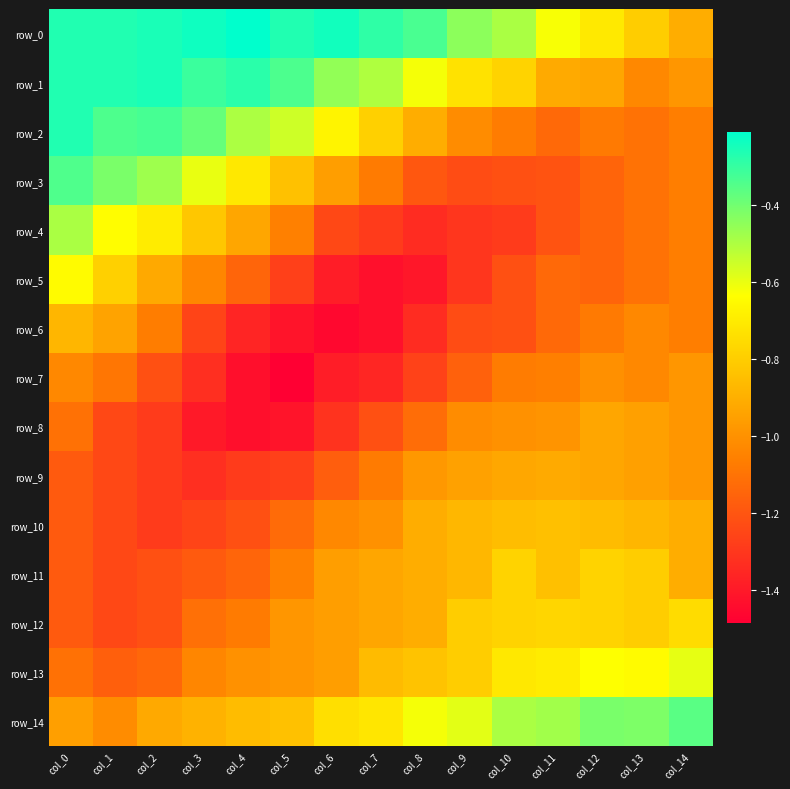

Read the row_1 value at col_6.

-0.5